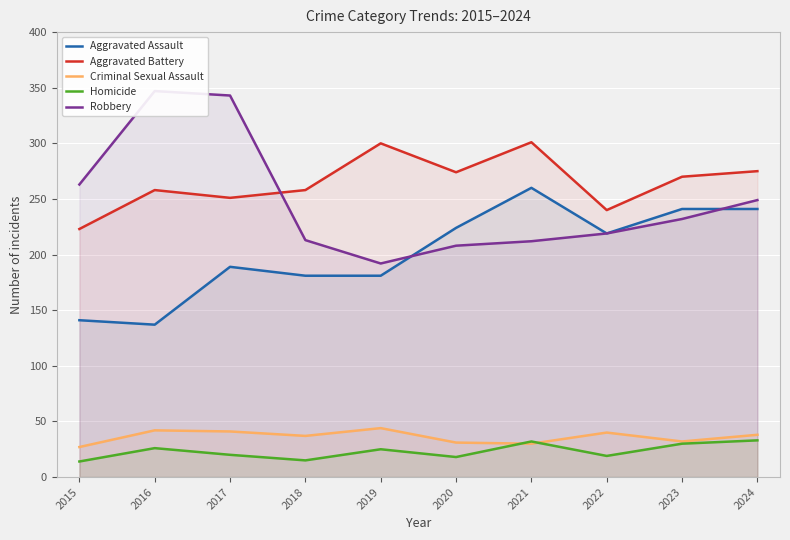

At how many categories does at least one series exceed 333?

2